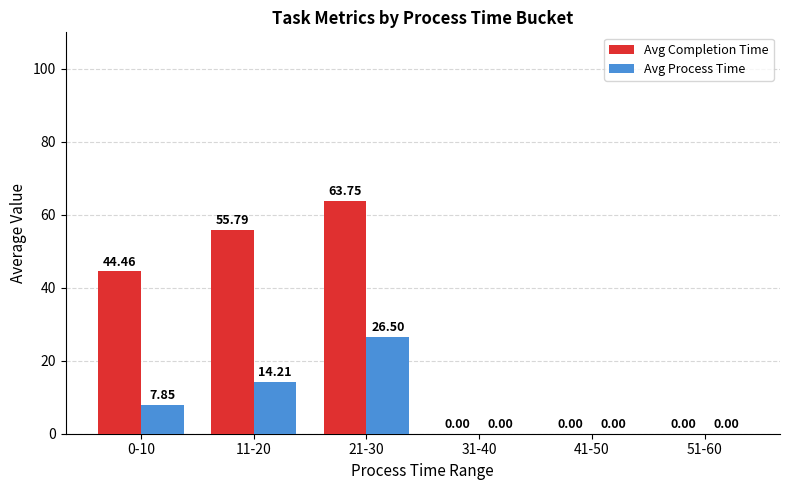

Between 11-20 and 41-50, which series saw the biggest shift?

Avg Completion Time